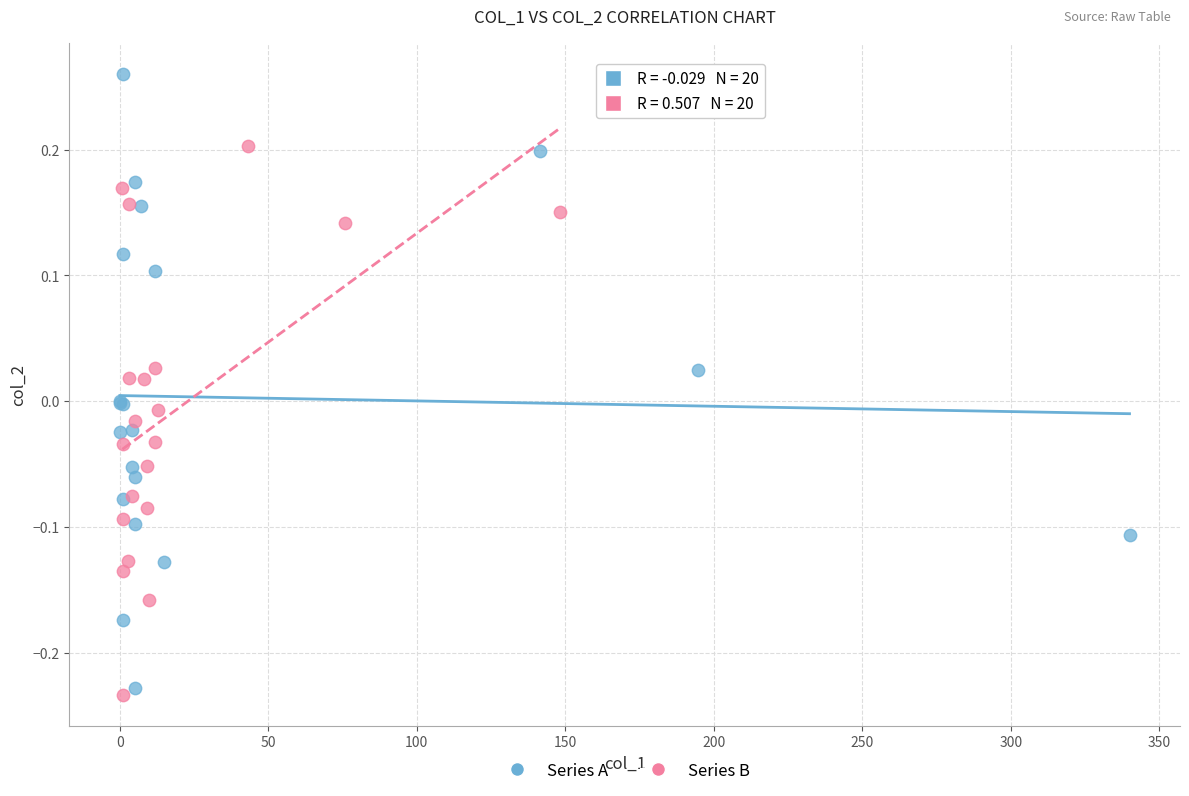

Which series contains the highest Y value?

Series A